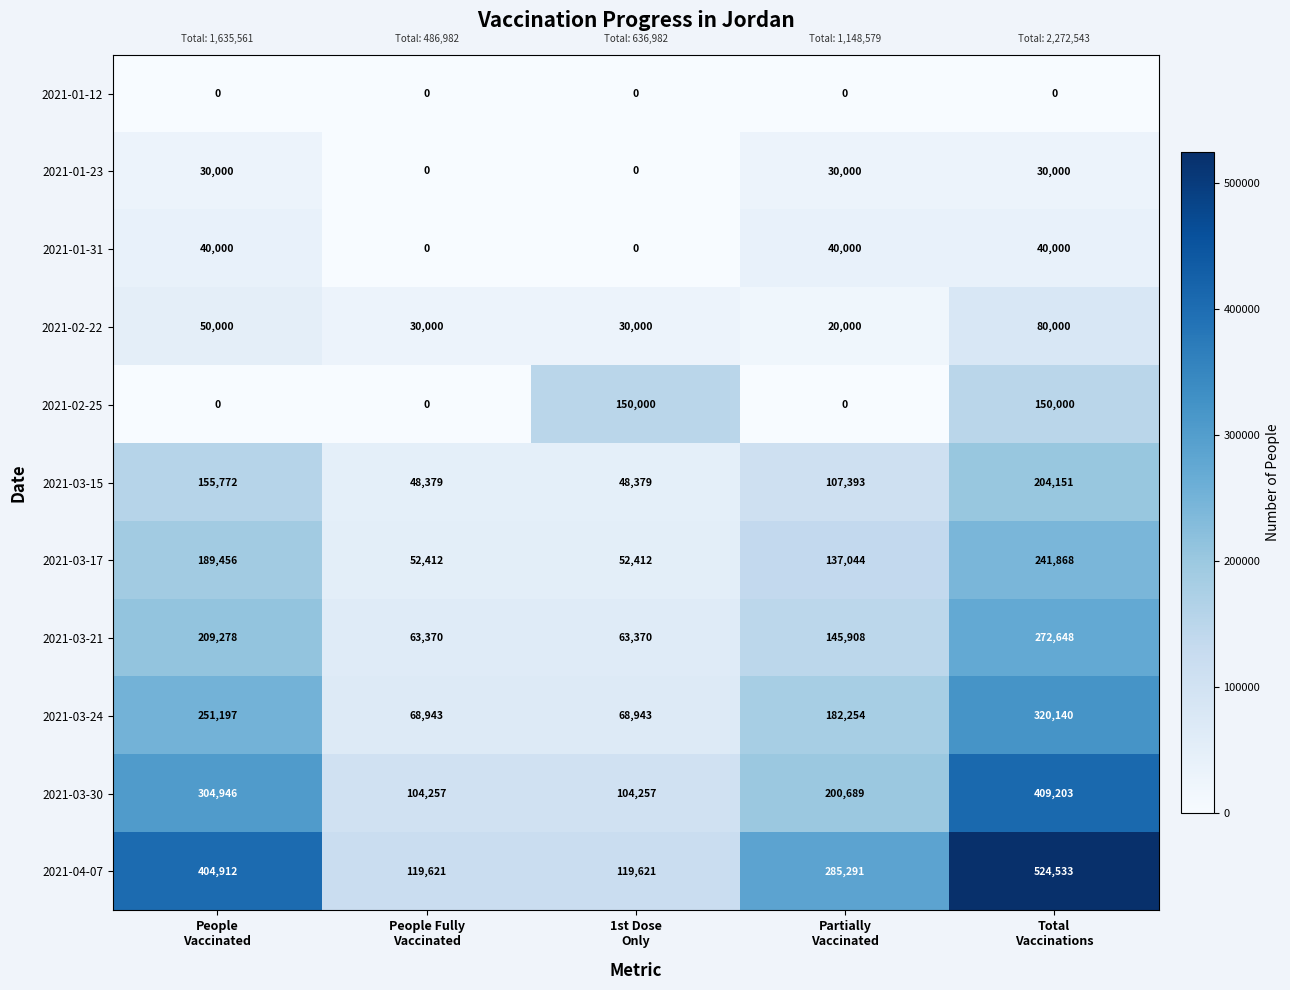

At which category does the chart reach its peak across all series?

Total
Vaccinations